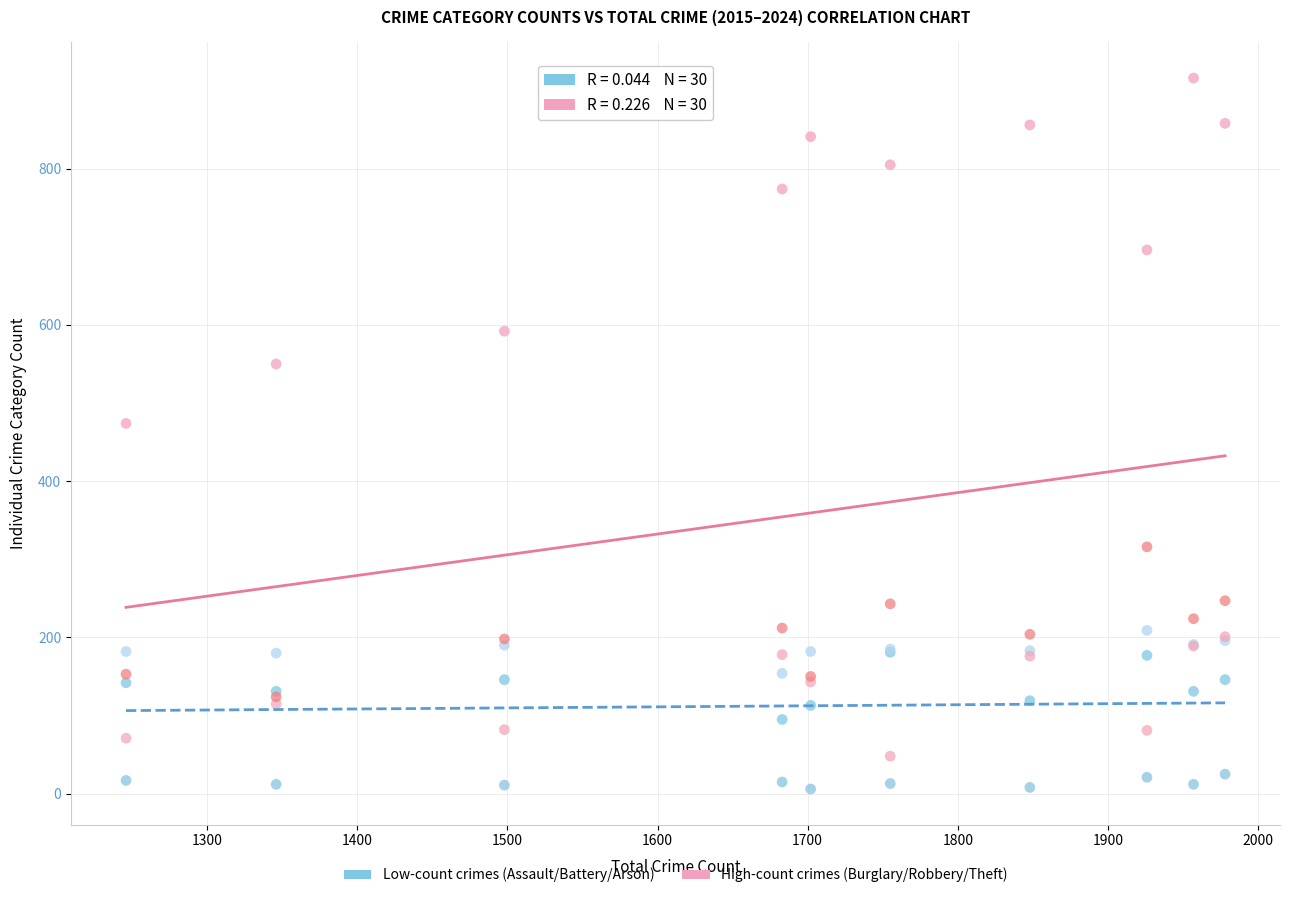

Across all series, what Y value is closest to 461?

474